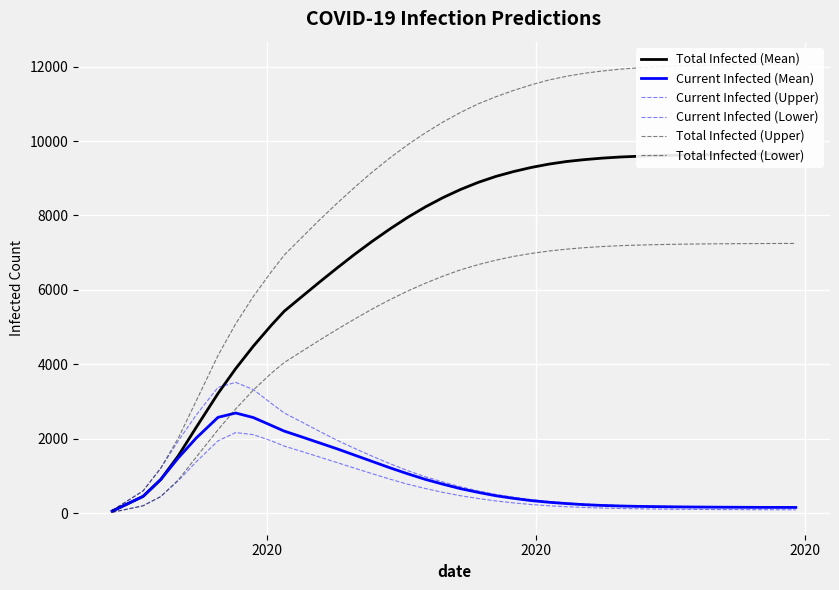

Reading left to right, extract all data points from this chart.

Total Infected (Mean): 57	226	453	905	1546	2298	3220	3886	4489	5041	5427	5820	6210	6590	6960	7310	7640	7950	8230	8480	8700	8890	9050	9180	9290	9380	9450	9500	9540	9570	9590	9605	9618	9628	9636	9643	9648	9652	9656	9659
Current Infected (Mean): 57	226	453	905	1489	2015	2577	2693	2571	2364	2207	2050	1890	1730	1560	1390	1220	1060	910	780	660	560	470	400	340	295	260	230	210	195	185	178	172	168	165	162	160	158	157	156
Current Infected (Upper): 75	300	600	1210	1947	2632	3383	3516	3323	2959	2694	2450	2200	1960	1740	1530	1330	1145	980	840	710	600	505	430	365	315	278	248	225	210	198	190	185	180	176	173	170	168	166	164
Current Infected (Lower): 25	100	200	448	875	1375	1946	2167	2111	1950	1804	1660	1510	1360	1210	1060	915	780	665	560	470	395	330	278	235	200	175	155	140	128	120	114	108	104	101	99	97	95	94	93
Total Infected (Upper): 75	300	600	1210	2022	3007	4242	5091	5824	6475	6936	7410	7880	8330	8760	9170	9550	9900	10220	10510	10770	11000	11190	11360	11510	11640	11740	11820	11880	11930	11965	11990	12010	12026	12038	12048	12055	12060	12064	12068
Total Infected (Lower): 25	100	200	448	900	1500	2244	2802	3310	3754	4049	4350	4650	4940	5220	5490	5740	5970	6180	6370	6540	6680	6800	6900	6980	7045	7095	7135	7165	7188	7204	7216	7225	7232	7237	7241	7244	7246	7248	7249